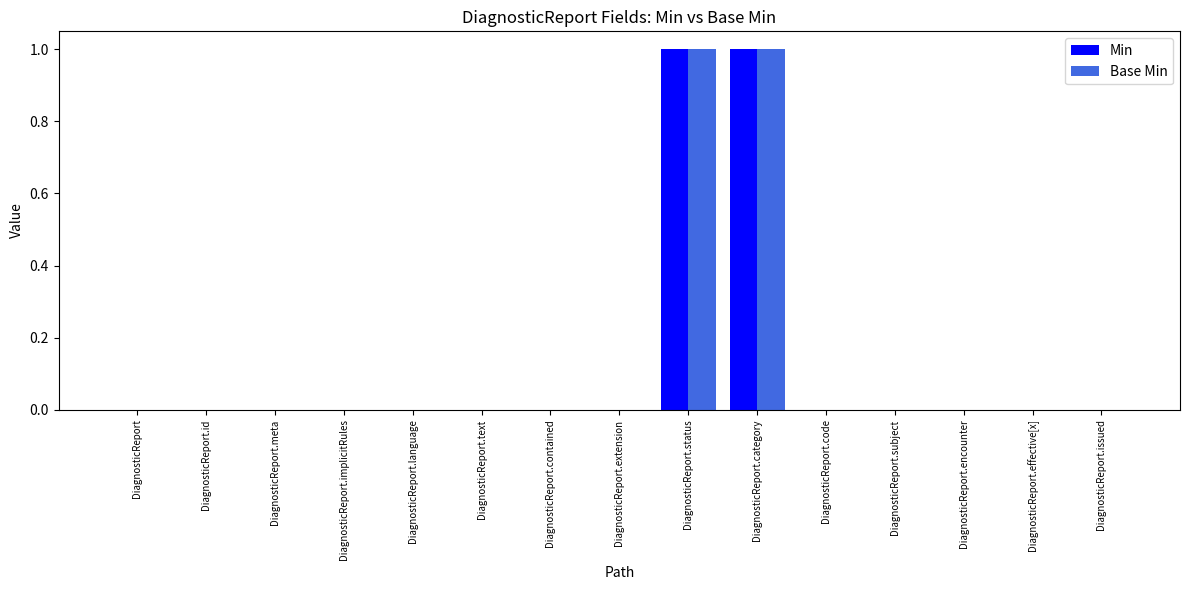

The value of Base Min at DiagnosticReport.issued is 0. True or false?

True